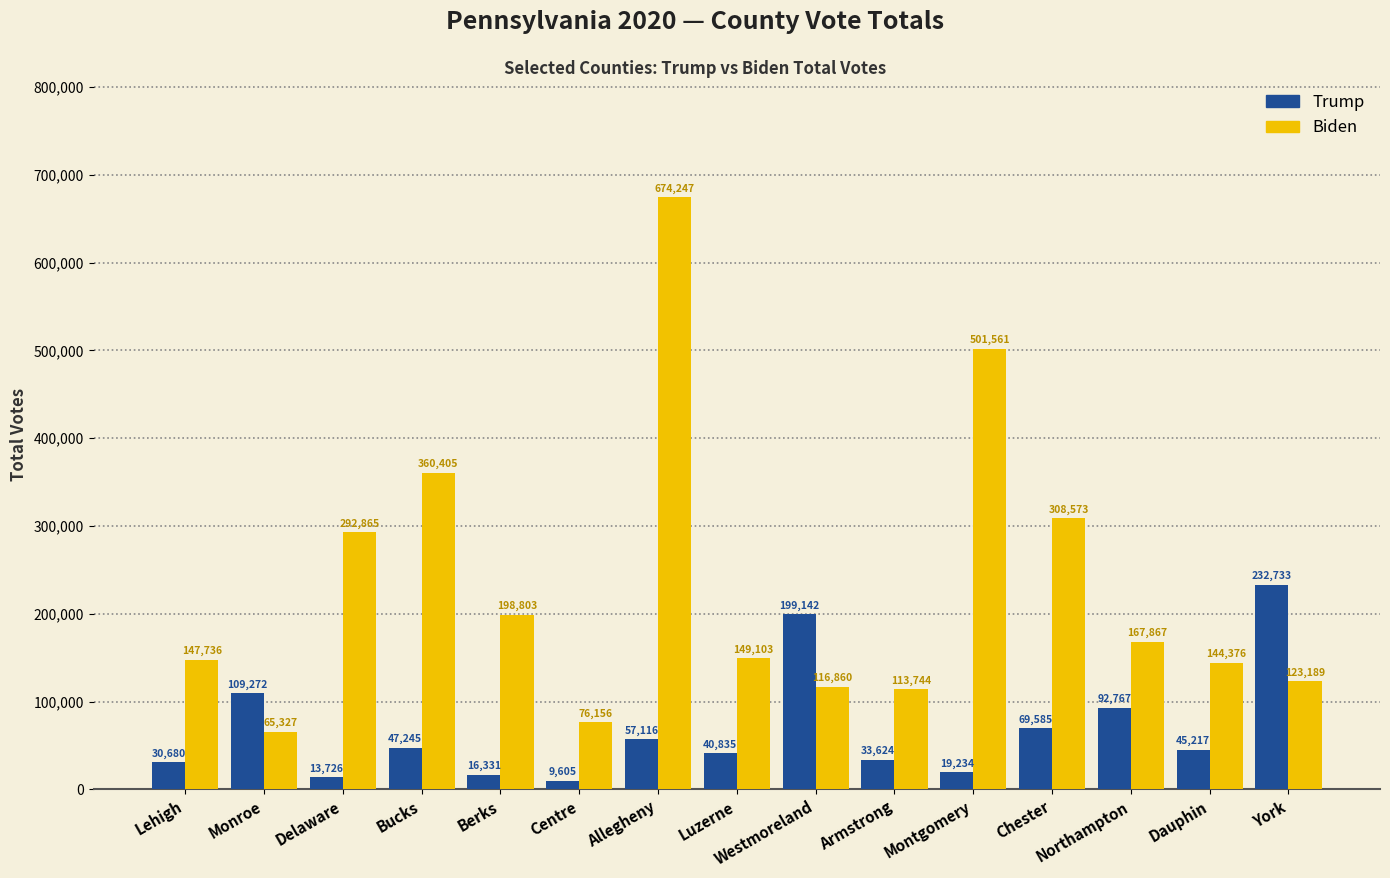

Does the chart contain any negative values?

No